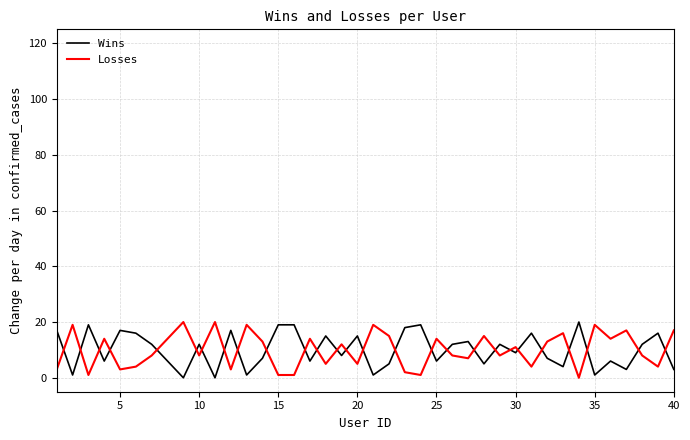

Which series ends up on top after the final intersection of Losses and Wins?

Losses